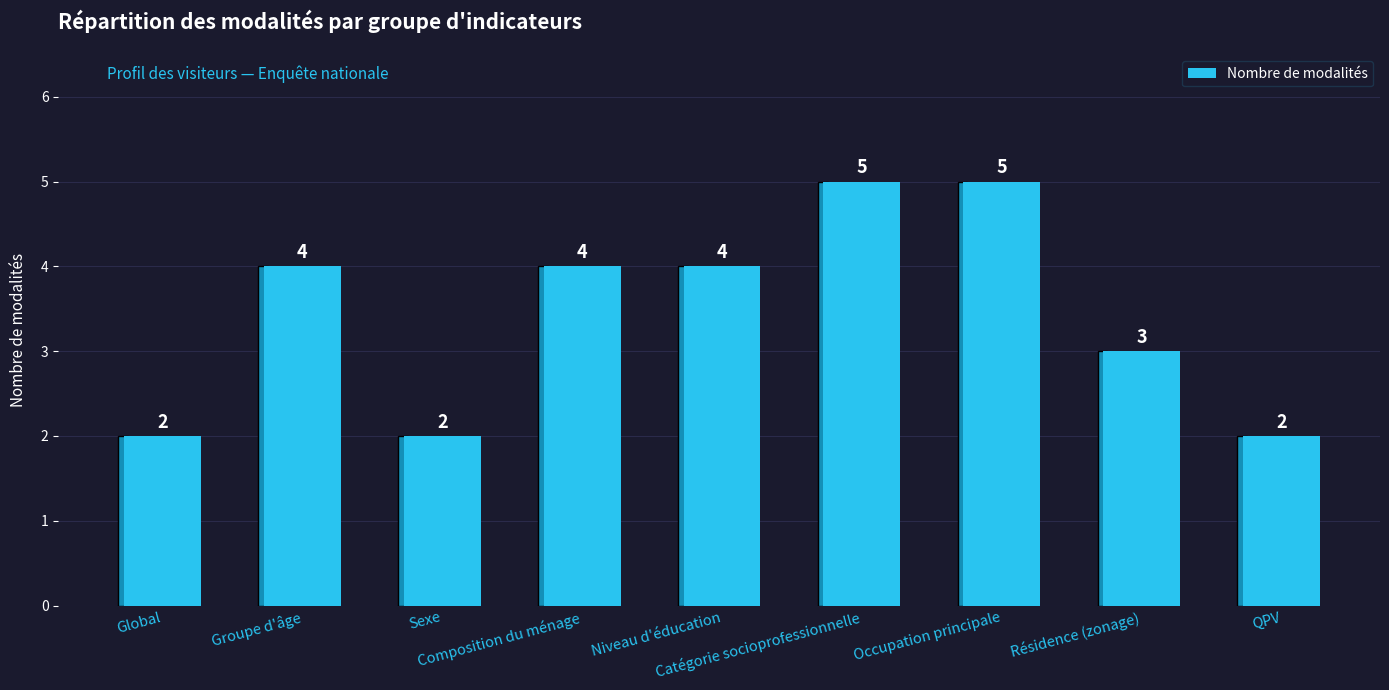

Count the values in the range 2 to 4.

7